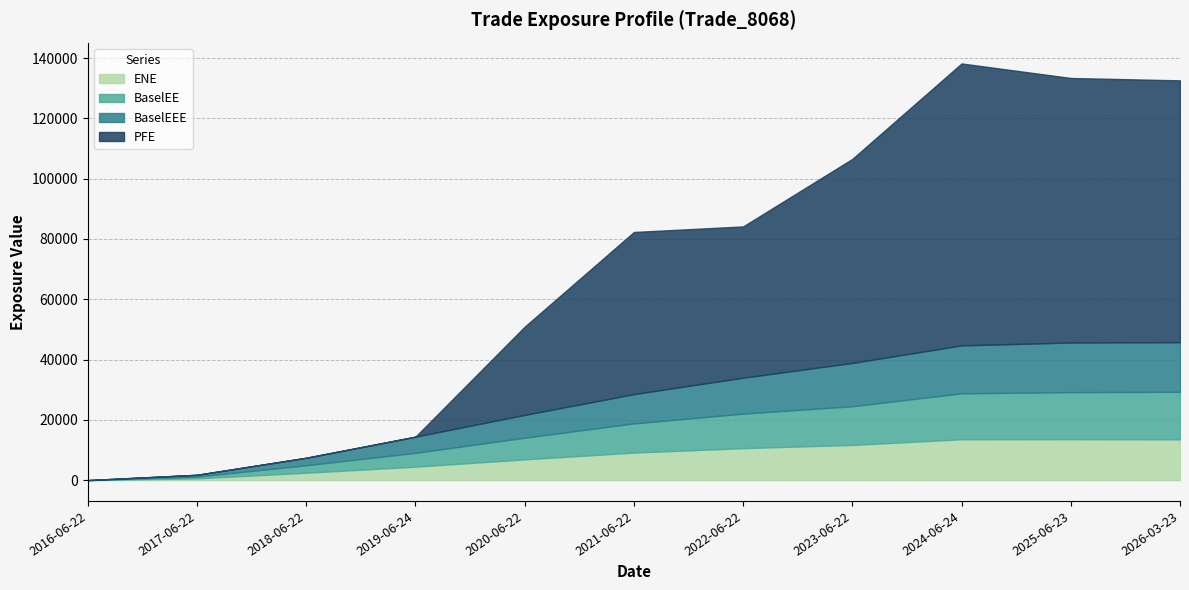

What is the label of the 7th point from the left?

2022-06-22